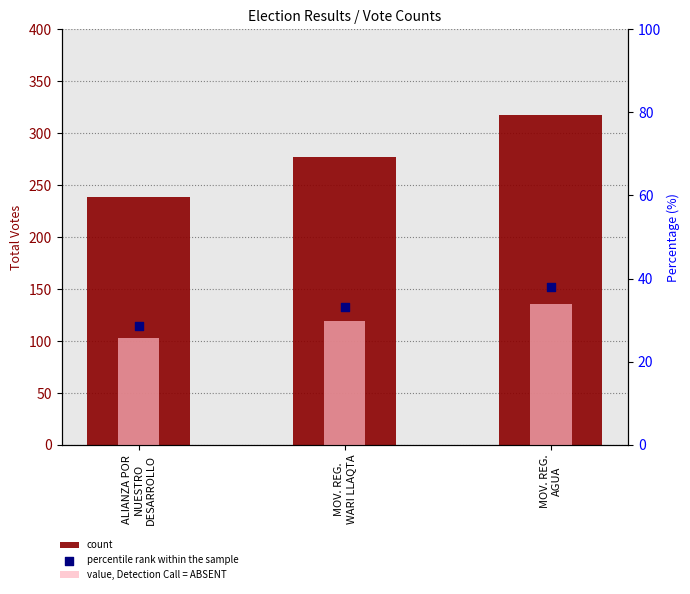

Is the value of value, Detection Call = ABSENT at MOV. REG.
WARI LLAQTA greater than the value of count at ALIANZA POR
NUESTRO
DESARROLLO?

No